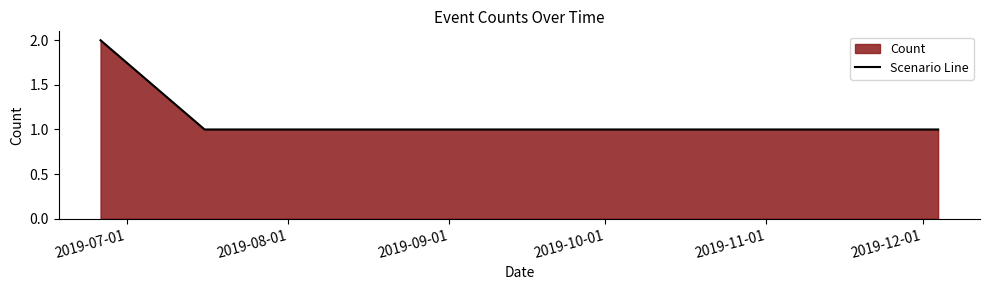

What is the sum of all values?

6